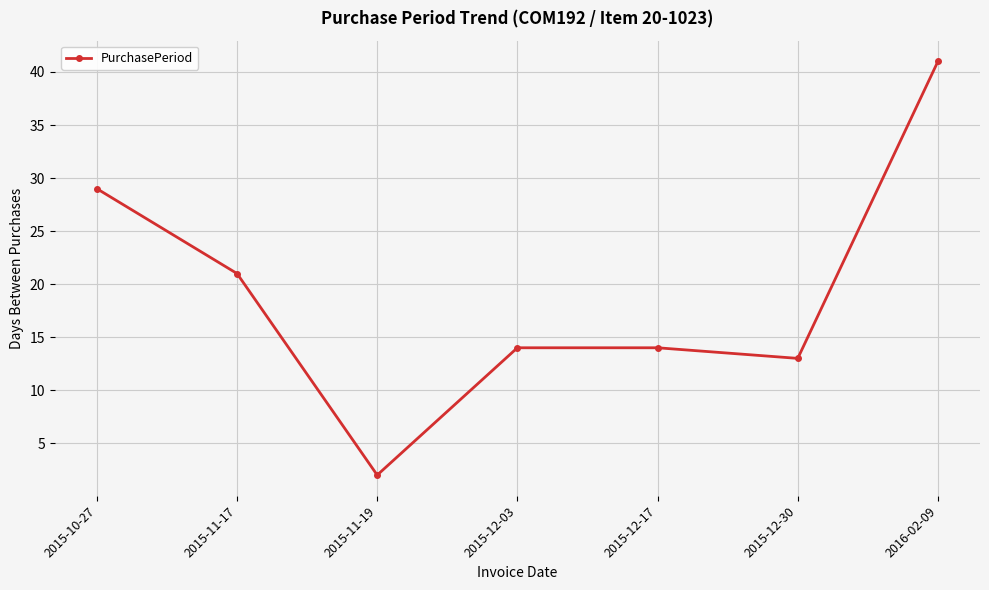

Is it true that the value at 2015-11-19 is 2?

True